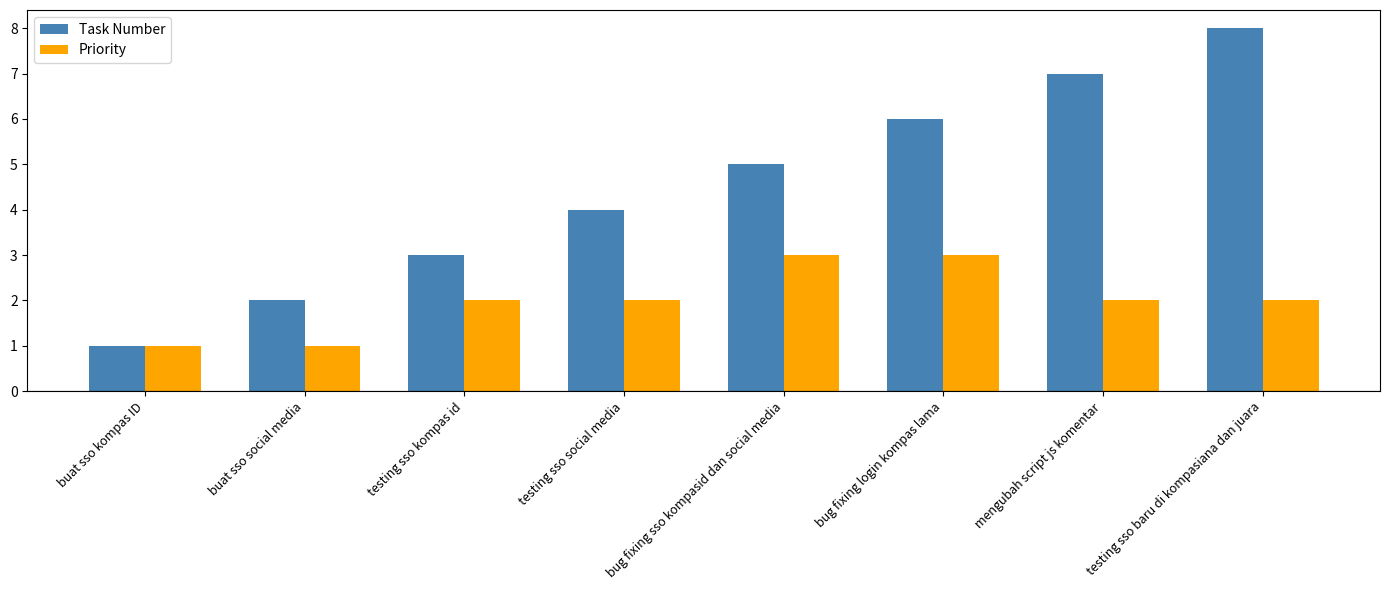

Read the Task Number value at bug fixing login kompas lama.

6